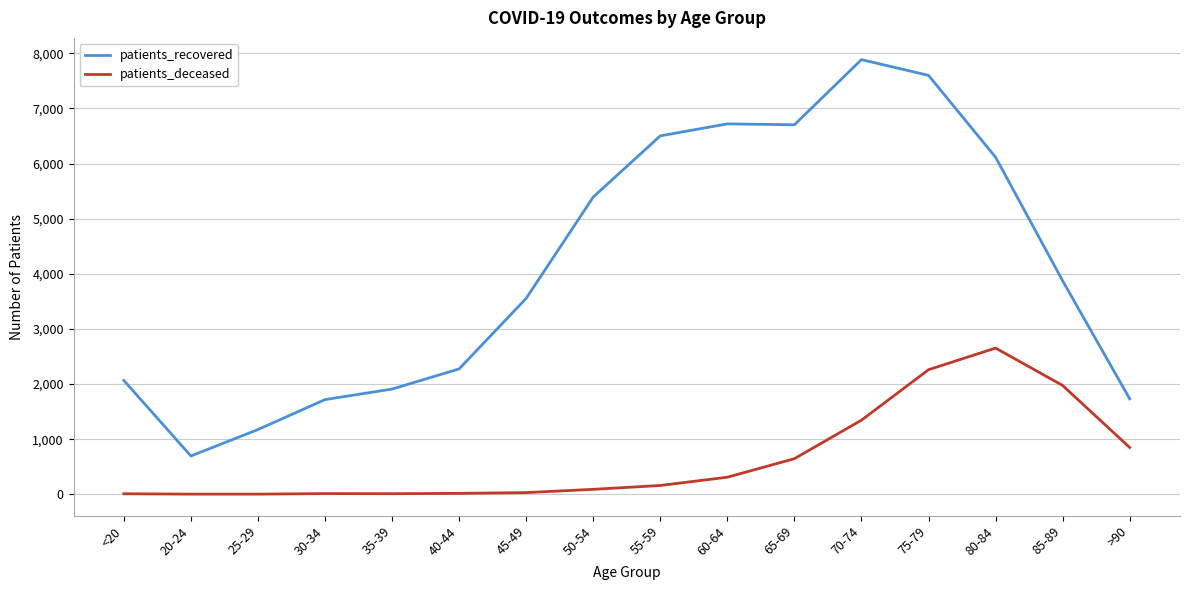

What is the difference between the maximum and minimum values in the patients_recovered series?

7191